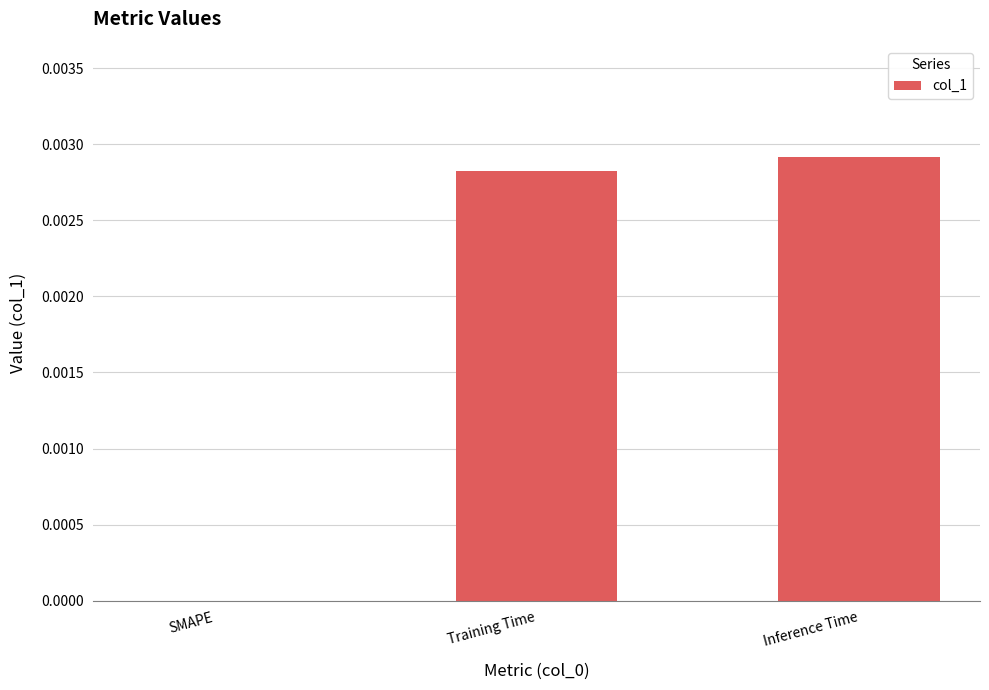

The value at Inference Time is 0.0. True or false?

True